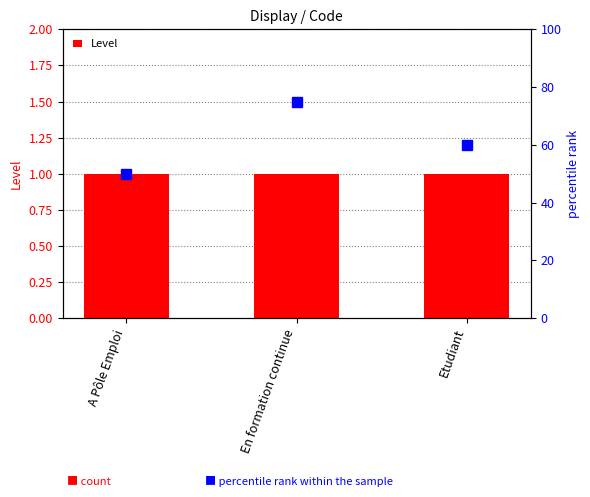

Is it true that Level equals 1 at A Pôle Emploi?

True